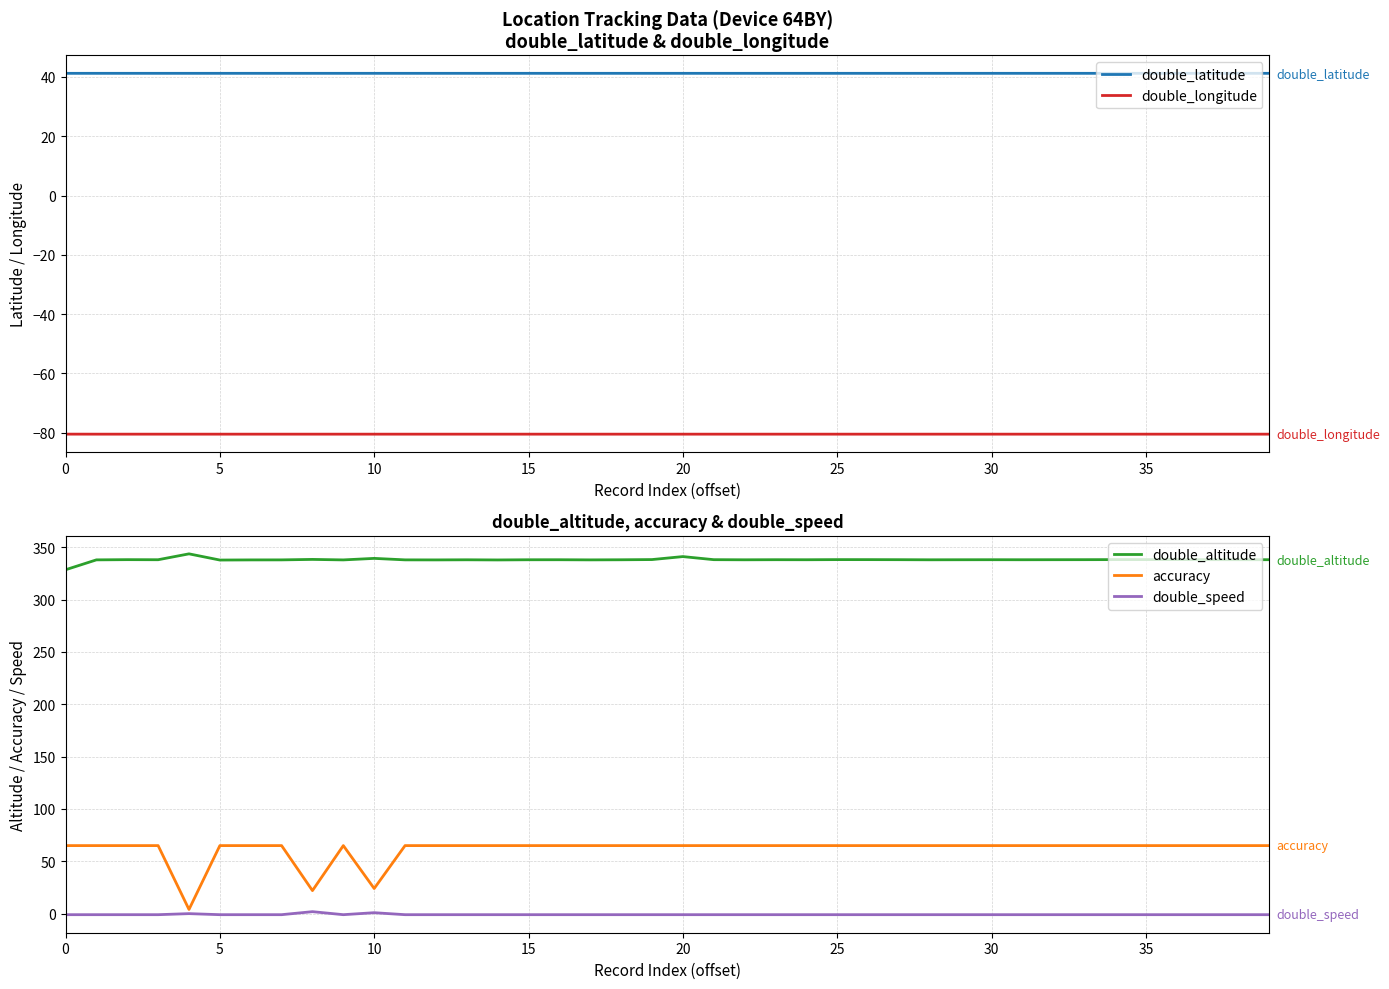

What is the average value of the double_speed series?

-0.9